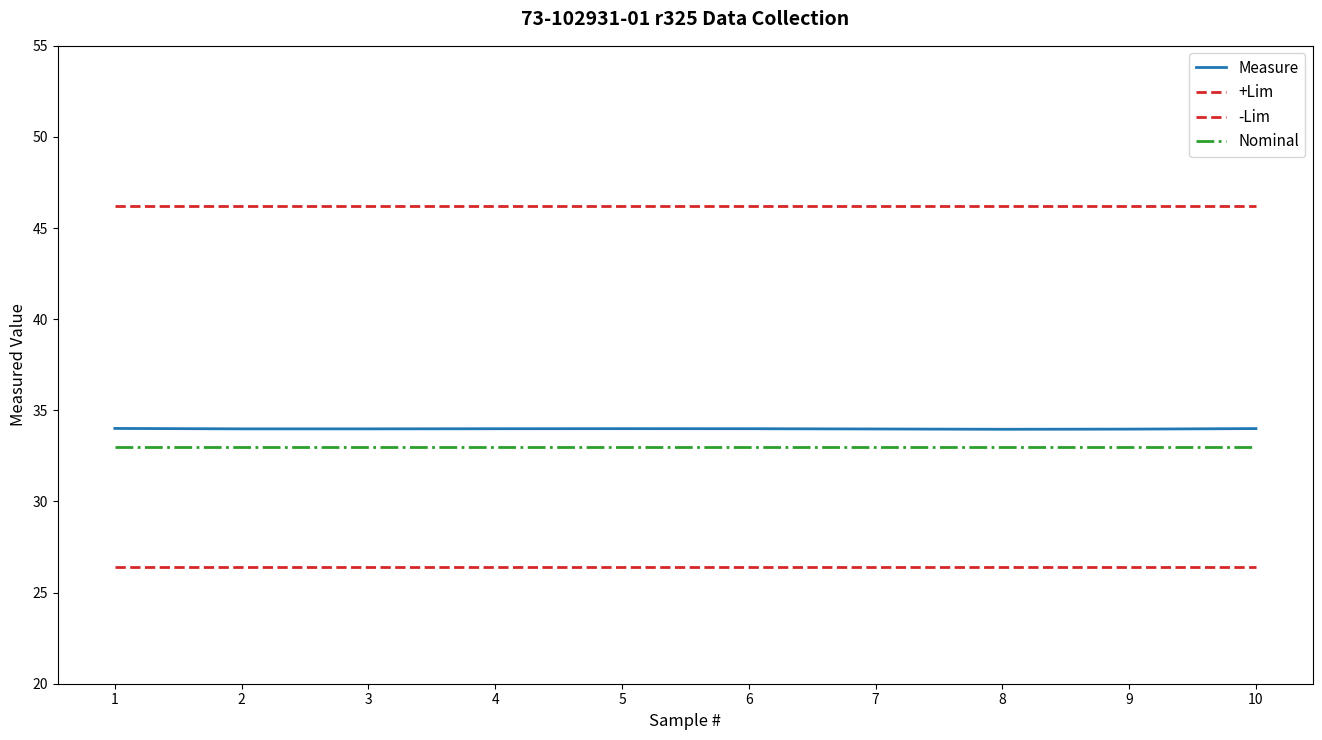

Between 7 and 8, which series saw the biggest shift?

Measure